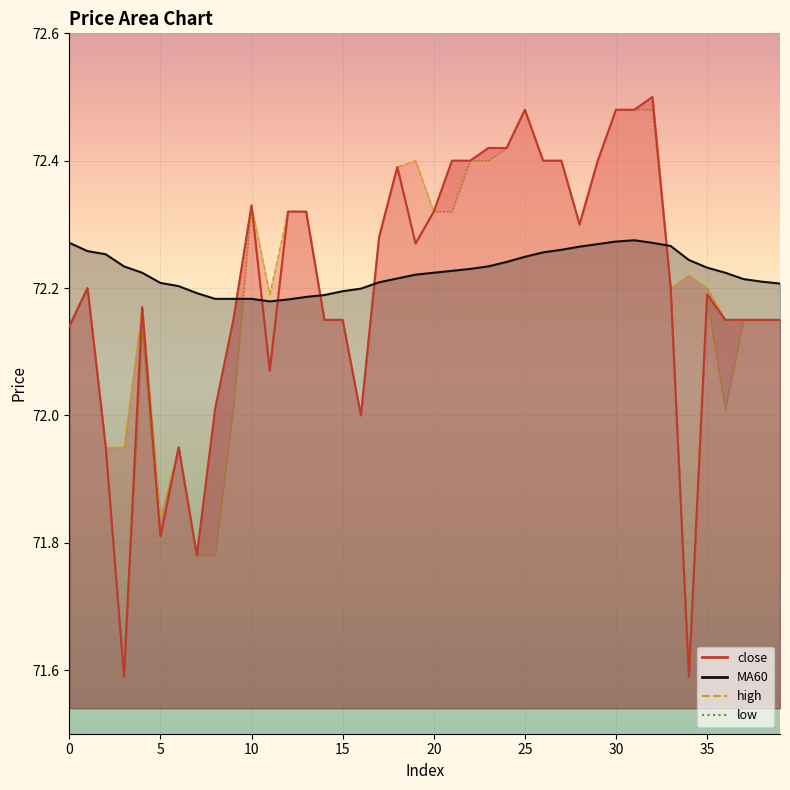

How many data points in high are above 72?

34